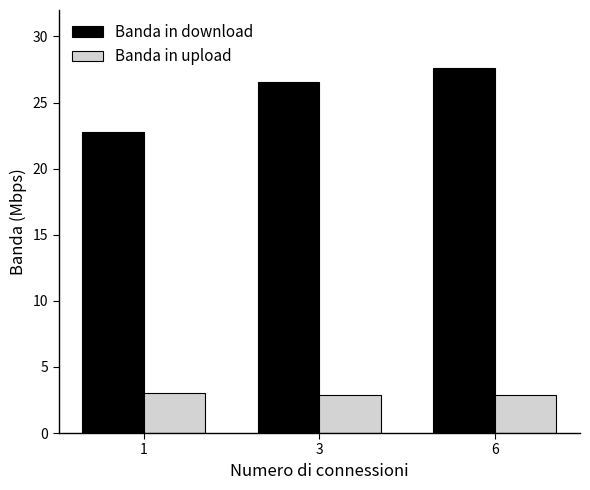

Is it true that Banda in upload equals 1.9 at 1?

False